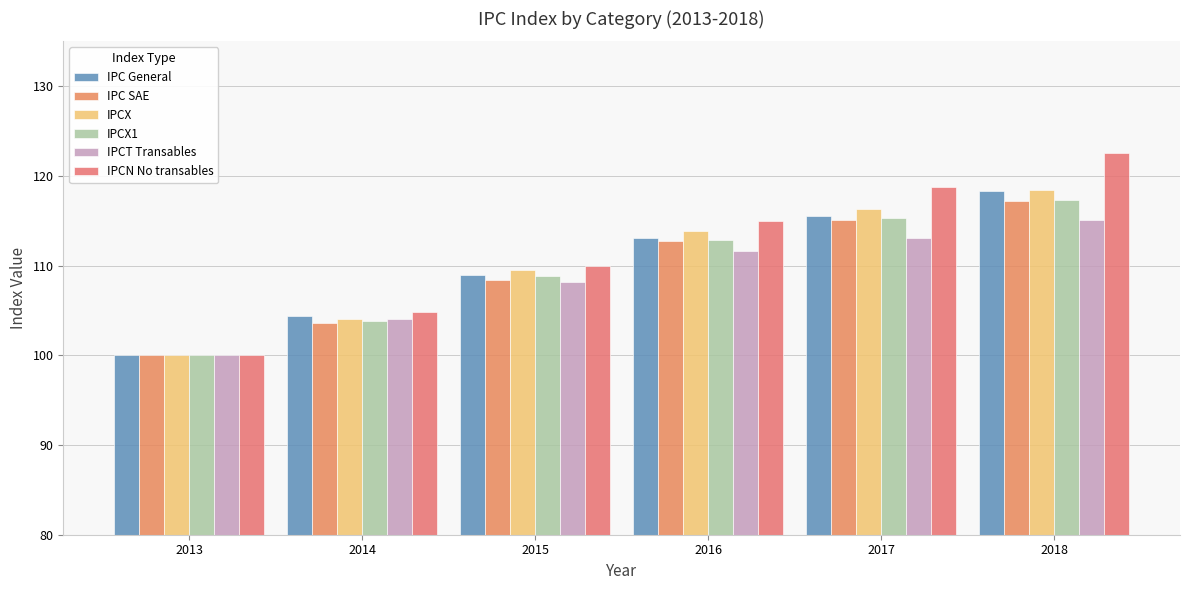

What is the maximum value shown in the chart?

122.5